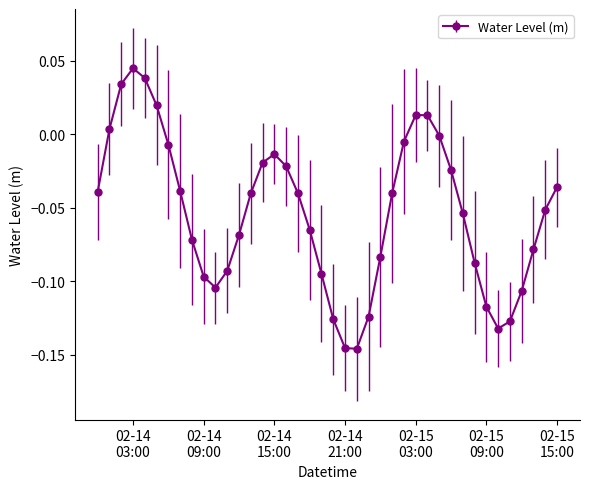

How many series are shown in this chart?

1